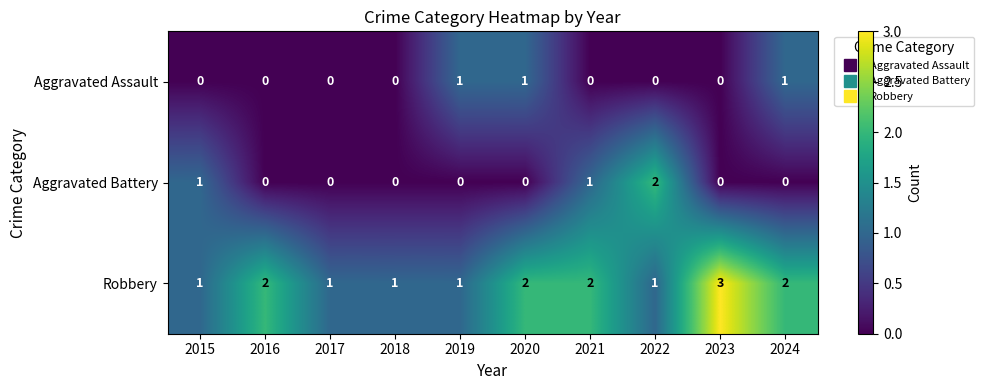

Reading right to left, what are all the values shown in this chart?

Aggravated Assault: 2024=1	2023=0	2022=0	2021=0	2020=1	2019=1	2018=0	2017=0	2016=0	2015=0
Aggravated Battery: 2024=0	2023=0	2022=2	2021=1	2020=0	2019=0	2018=0	2017=0	2016=0	2015=1
Robbery: 2024=2	2023=3	2022=1	2021=2	2020=2	2019=1	2018=1	2017=1	2016=2	2015=1